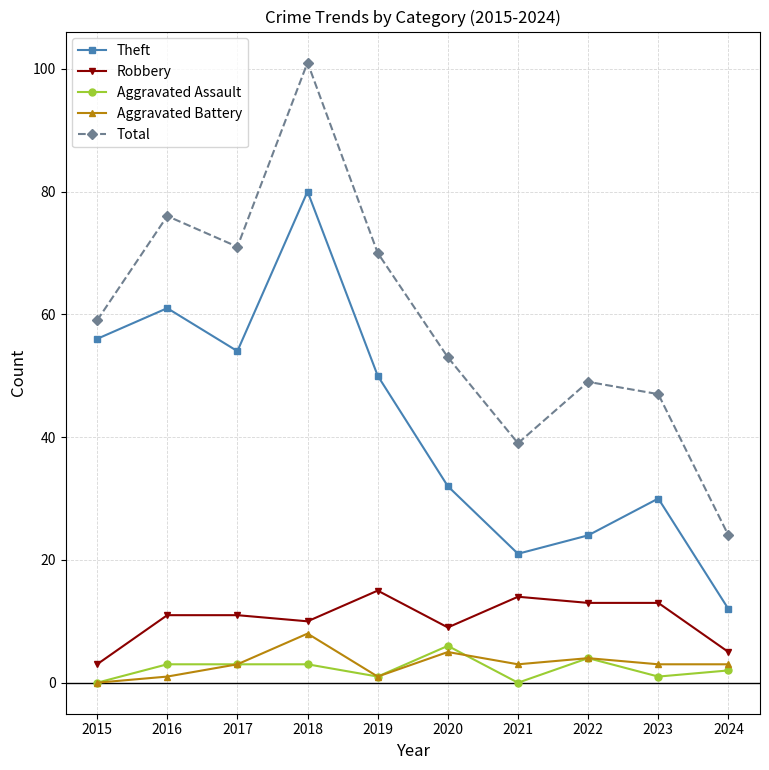

Rank the categories by Theft value from lowest to highest.

2024, 2021, 2022, 2023, 2020, 2019, 2017, 2015, 2016, 2018